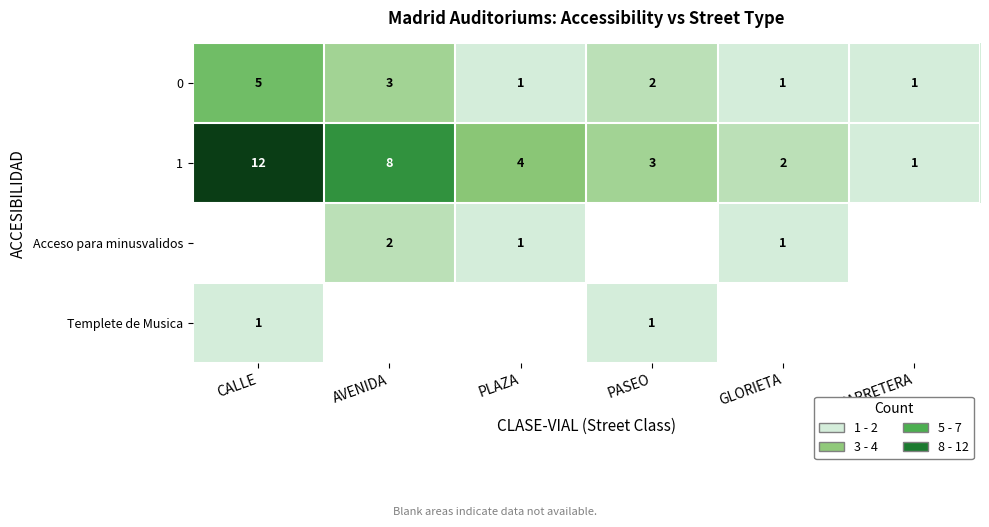

What is the average value of the 1 series?

5